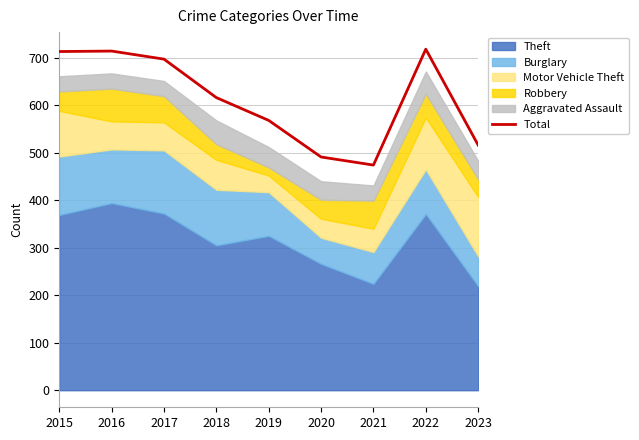

Which category has the lowest value across all series?

2021